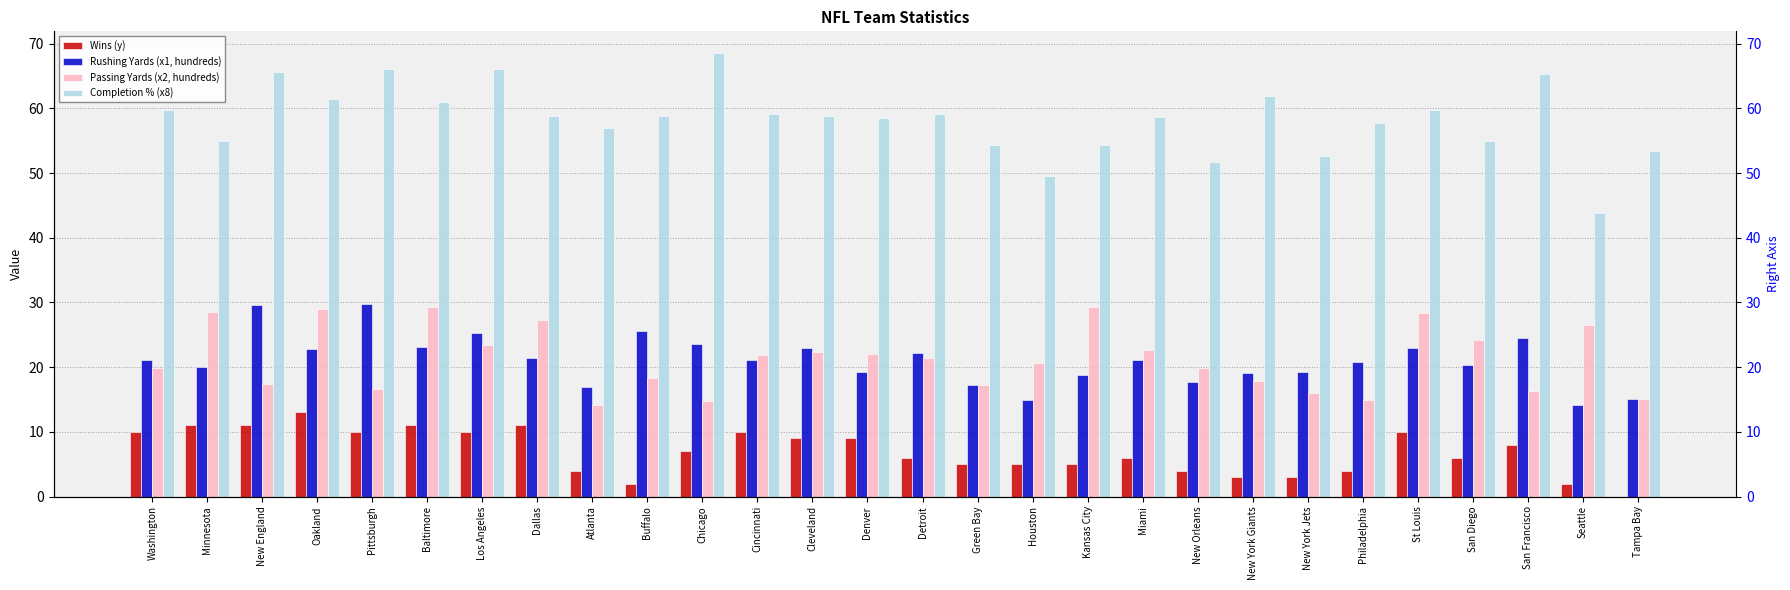

Reading left to right, extract all data points from this chart.

Wins (y): 10.0	11.0	11.0	13.0	10.0	11.0	10.0	11.0	4.0	2.0	7.0	10.0	9.0	9.0	6.0	5.0	5.0	5.0	6.0	4.0	3.0	3.0	4.0	10.0	6.0	8.0	2.0	0.0
Rushing Yards (x1, hundreds): 21.1	20.0	29.6	22.9	29.7	23.1	25.3	21.5	16.9	25.7	23.6	21.1	22.9	19.3	22.1	17.2	15.0	18.7	21.2	17.8	19.0	19.3	20.8	23.0	20.4	24.5	14.2	15.0
Passing Yards (x2, hundreds): 19.9	28.6	17.4	29.1	16.7	29.3	23.4	27.4	14.1	18.4	14.8	21.9	22.3	22.0	21.4	17.3	20.7	29.3	22.7	19.8	17.9	16.1	14.9	28.4	24.2	16.4	26.5	15.0
Completion % (x8): 59.7	55.0	65.6	61.4	66.1	61.0	66.1	58.9	57.0	58.9	68.5	59.2	58.8	58.6	59.2	54.4	49.6	54.3	58.7	51.7	61.9	52.7	57.8	59.7	54.9	65.3	43.8	53.5